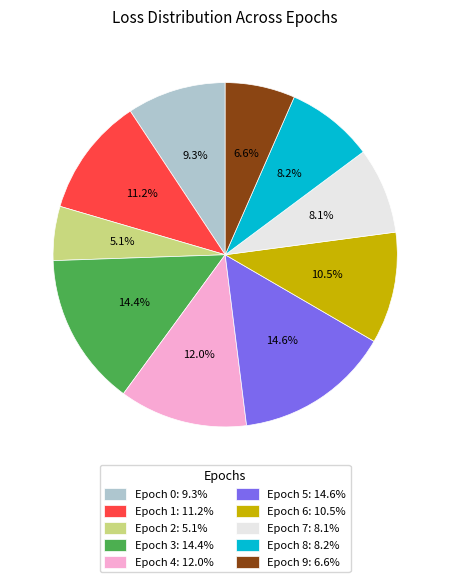

Does Epoch 6: 10.5% account for over 50% of the chart?

No